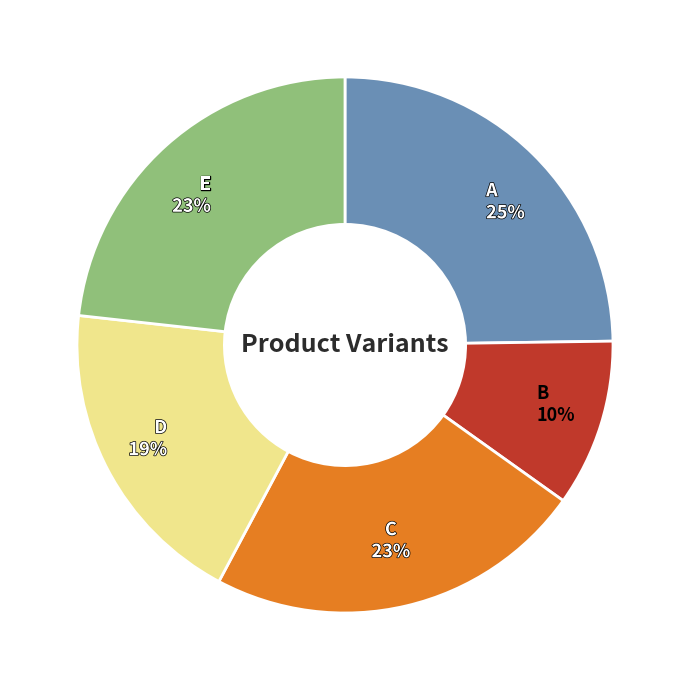

To the nearest percent, what portion does A represent?

25%